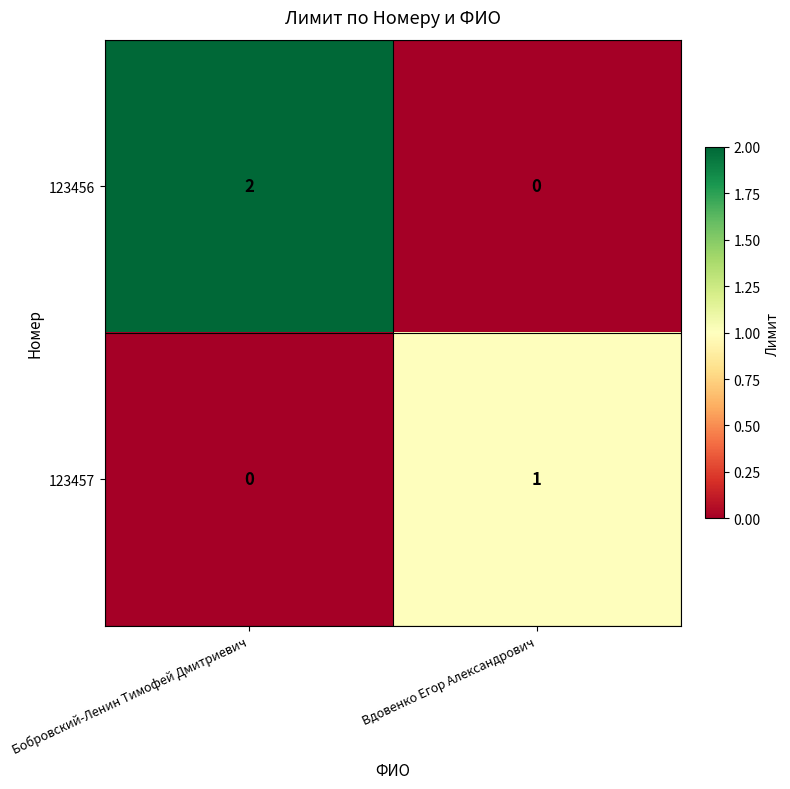

Rank the series at Вдовенко Егор Александрович from lowest to highest value.

123456, 123457